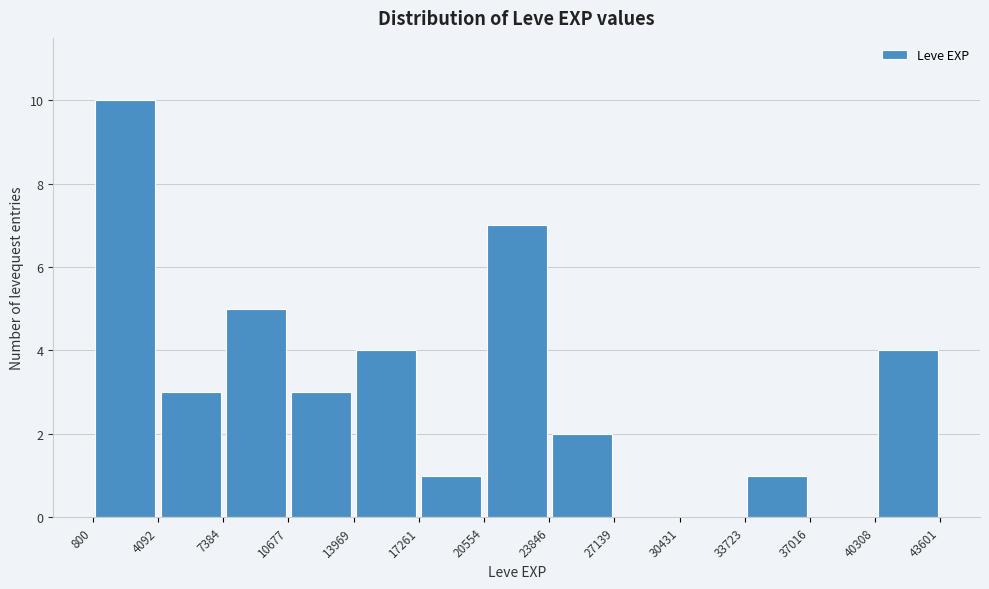

Reading left to right, list every bar in this chart as the range it spans on the x-axis followed by its height. The values are not printed on the chart, so give them approximately, as read against the axis.

800 to 4092: 10
4092 to 7384: 3
7384 to 10677: 5
10677 to 13969: 3
13969 to 17261: 4
17261 to 20554: 1
20554 to 23846: 7
23846 to 27139: 2
27139 to 30431: 0
30431 to 33723: 0
33723 to 37016: 1
37016 to 40308: 0
40308 to 43601: 4